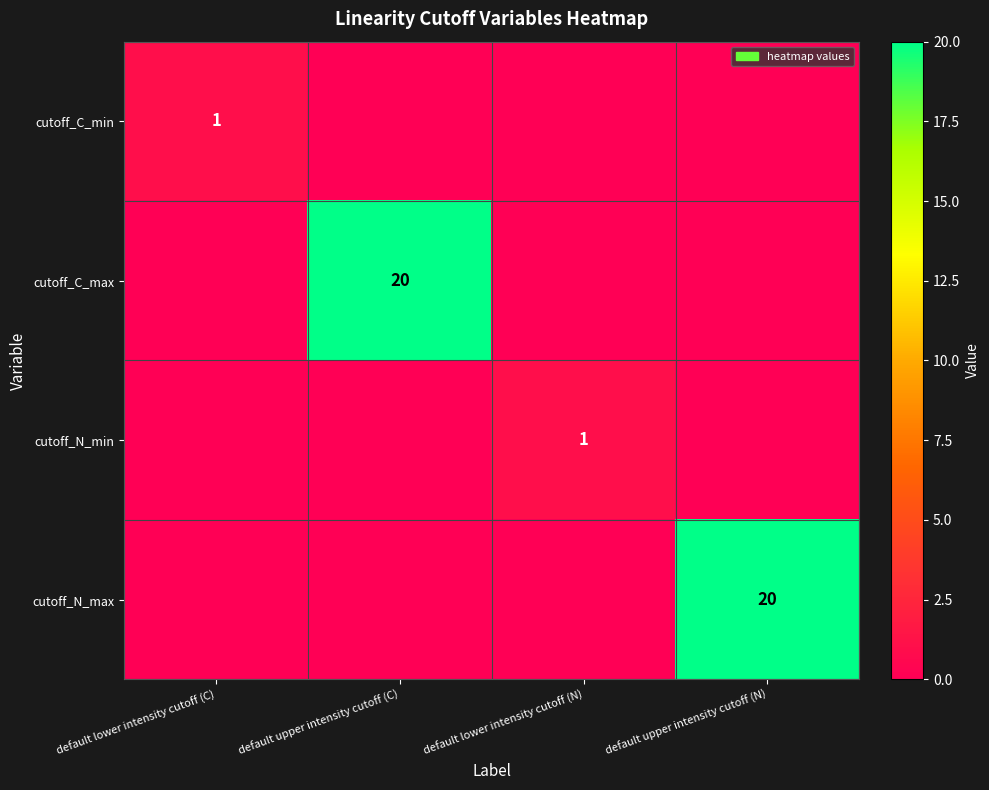

The cutoff_N_max series shows 6 at default upper intensity cutoff (N). True or false?

False